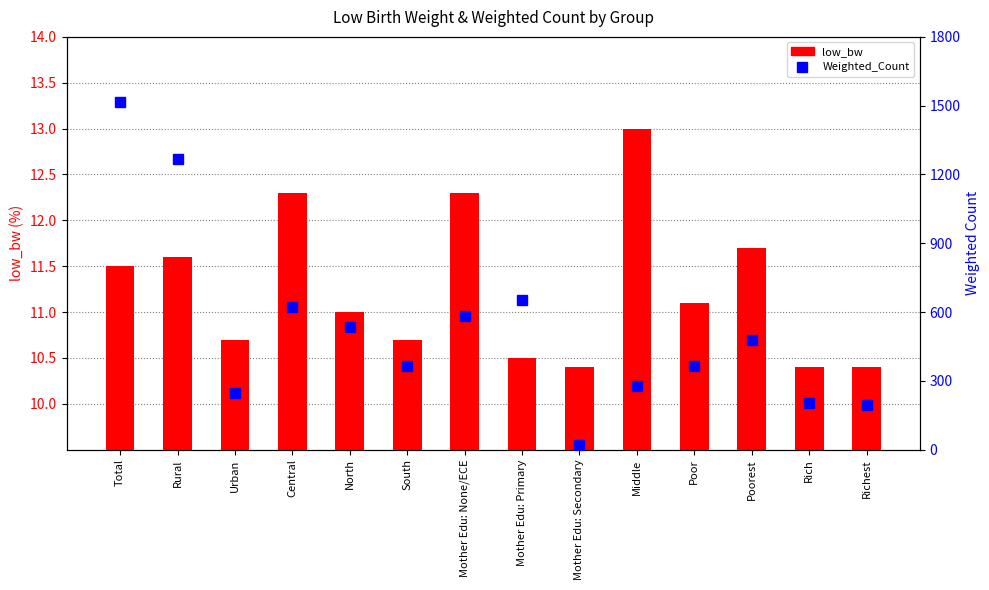

Which label corresponds to the largest value in the chart?

Total